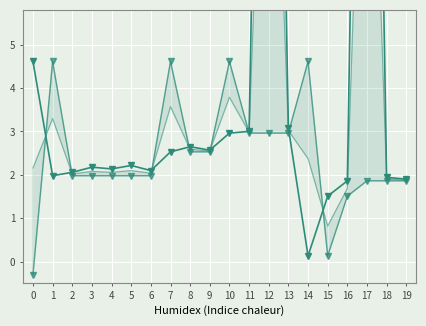

What are all the series names shown in the legend?

col_1, col_4, col_avg